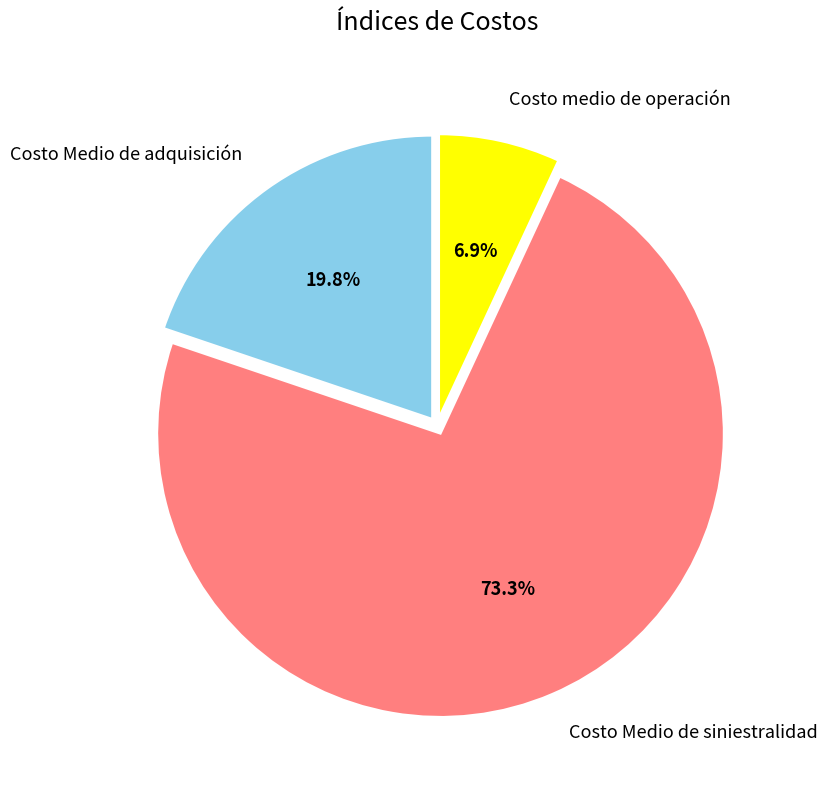

How much of the chart is everything except Costo Medio de adquisición?

80.2%